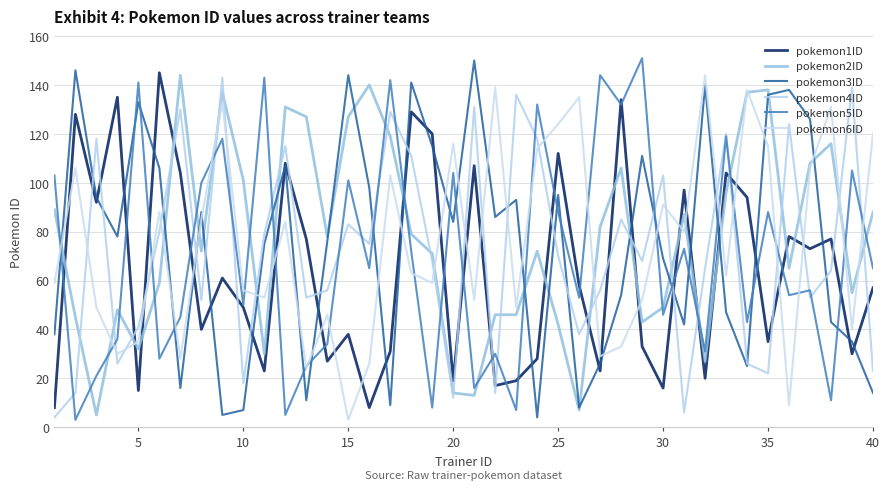

At which category does pokemon4ID reach its first local valley?

15